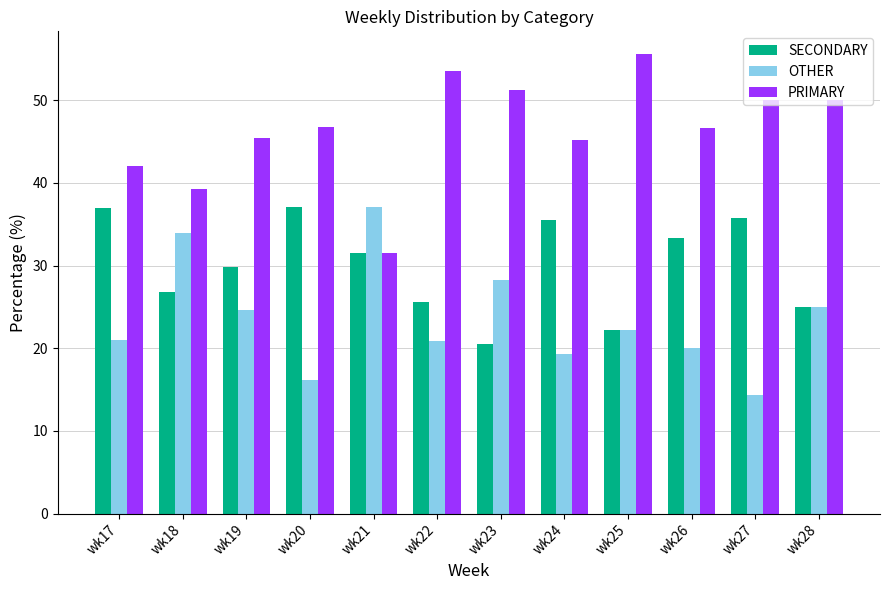

What is the spread (max minus min) of values at wk18?

12.5